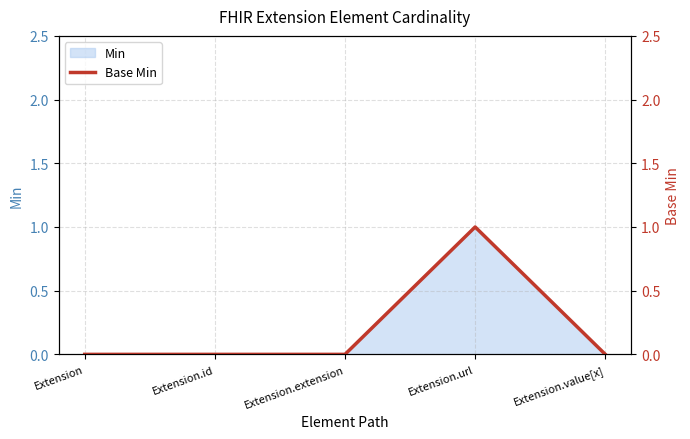

What is the label of the 2nd point from the left?

Extension.id